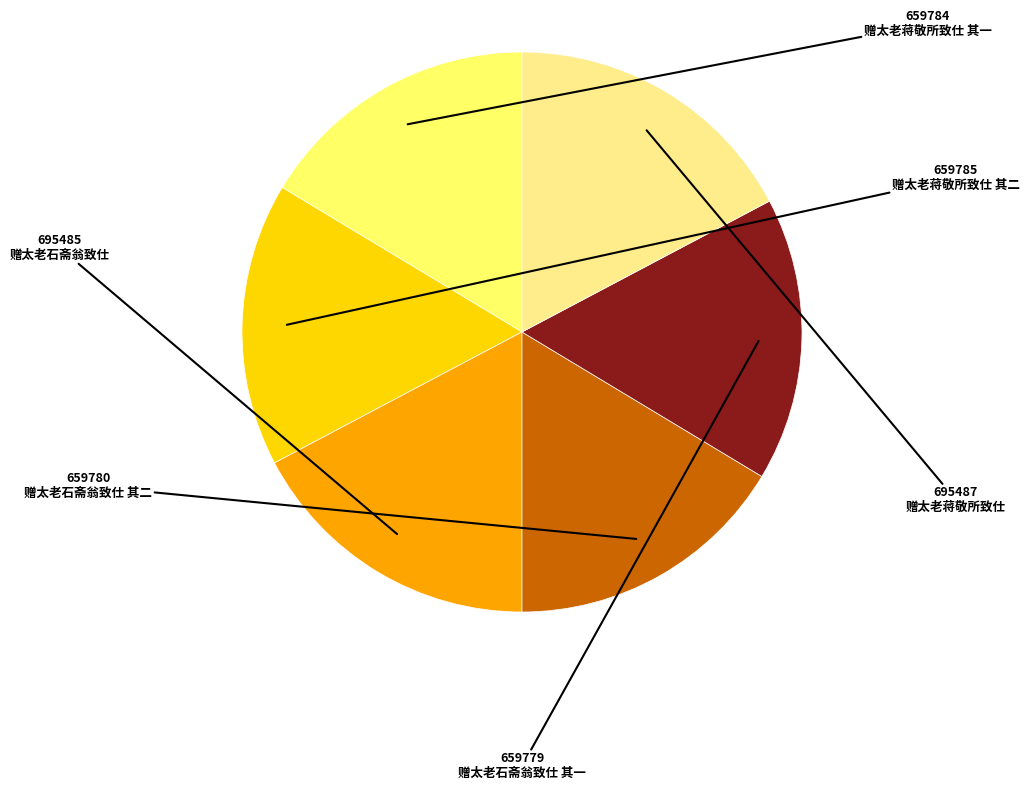

Which has a higher value, 赠太老石斋翁致仕 or 赠太老石斋翁致仕 其二?

赠太老石斋翁致仕